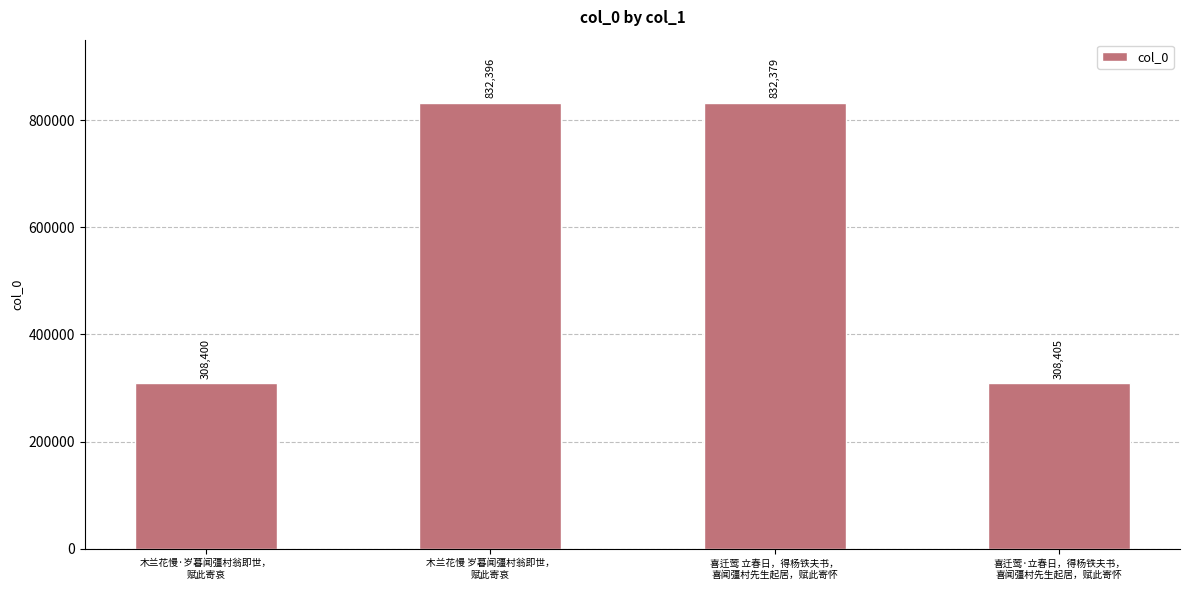

The chart shows a value of 832396 at 木兰花慢 岁暮闻彊村翁即世，
赋此寄哀. True or false?

True